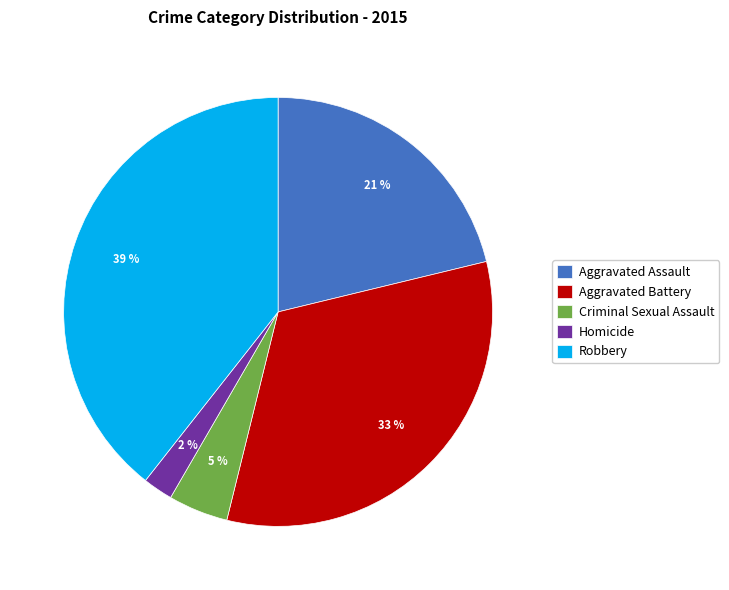

Is there a majority slice in this chart?

No